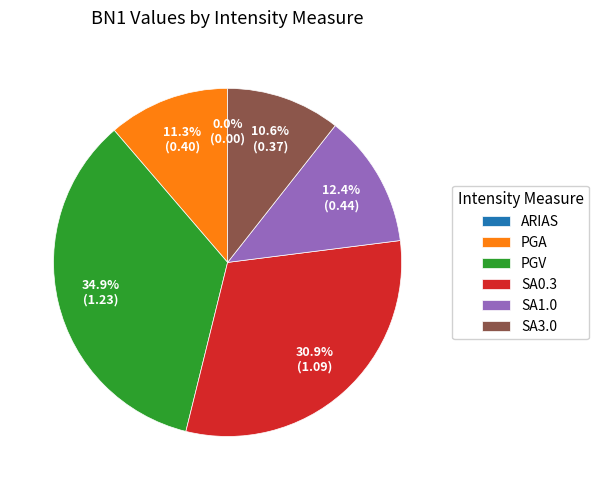

The PGA slice represents 11% of the pie. True or false?

True